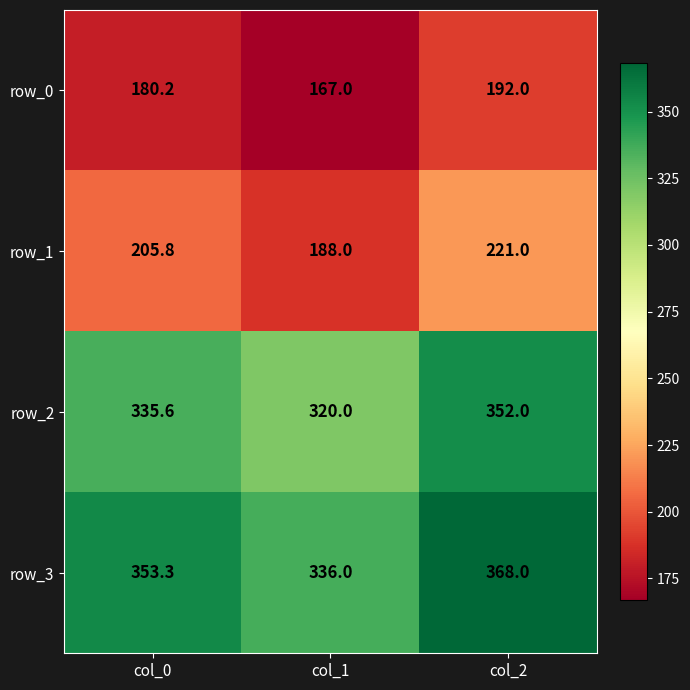

True or false: row_0 has a value of 42.3 at col_1.

False